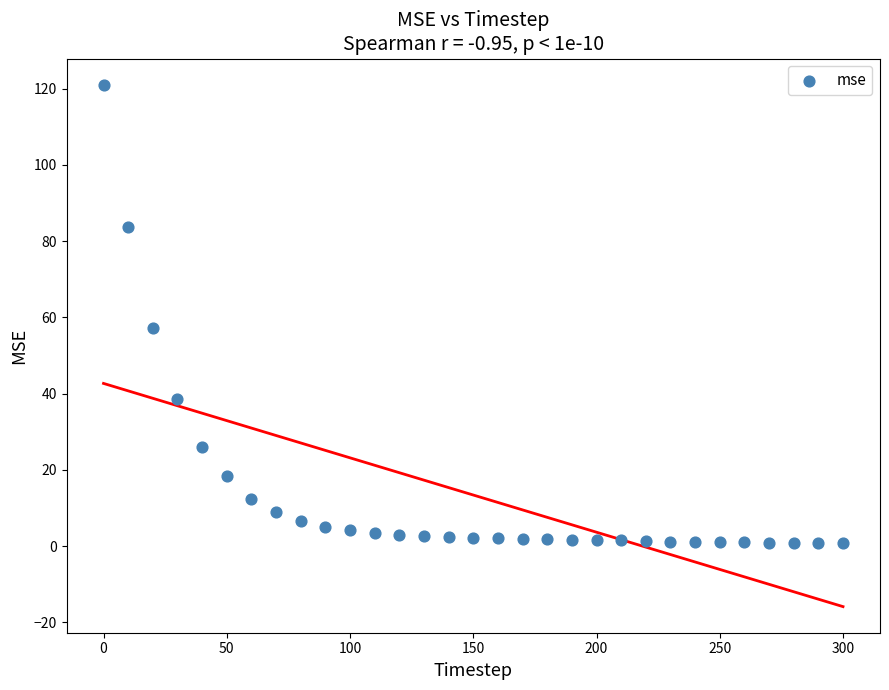

What is the range of X values (max minus min)?

300.0